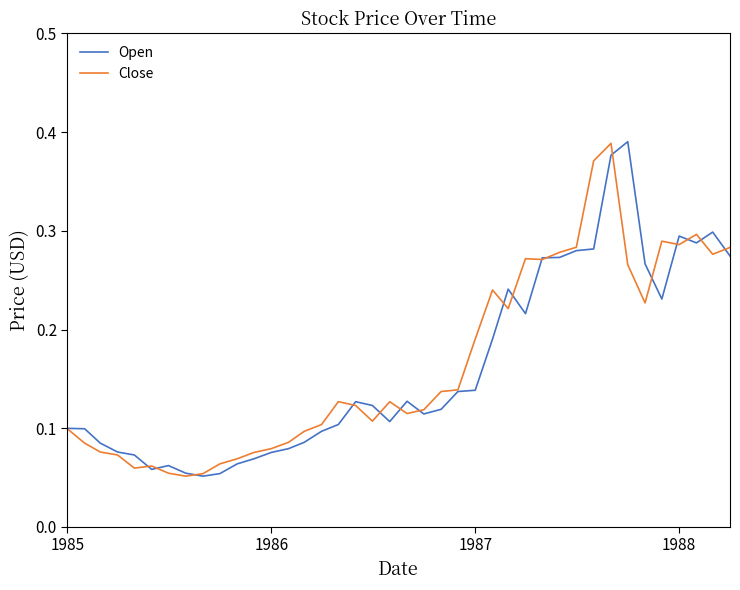

After their last crossing, which series has the higher values: Open or Close?

Close